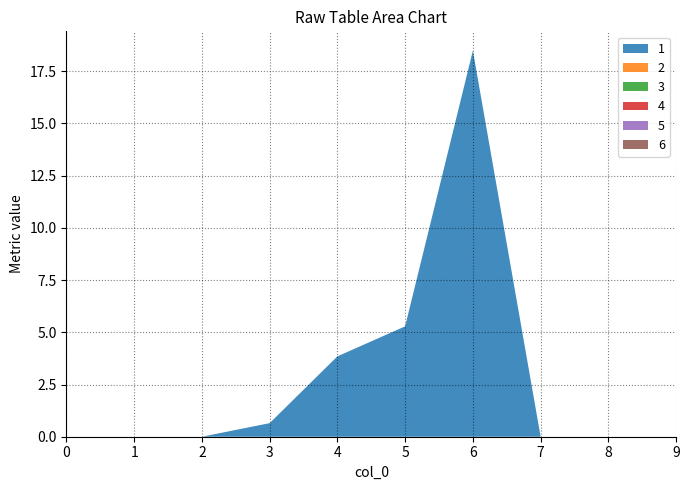

Reading left to right, list all the values displayed in this chart.

1: 0.0	0.0	0.0	0.6	3.8	5.3	18.5	0.0	0.0	0.0
2: 0.0	0.0	0.0	0.0	0.0	0.0	0.0	0.0	0.0	0.0
3: 0.0	0.0	0.0	0.0	0.0	0.0	0.0	0.0	0.0	0.0
4: 0.0	0.0	0.0	0.0	0.0	0.0	0.0	0.0	0.0	0.0
5: 0.0	0.0	0.0	0.0	0.0	0.0	0.0	0.0	0.0	0.0
6: 0.0	0.0	0.0	0.0	0.0	0.0	0.0	0.0	0.0	0.0